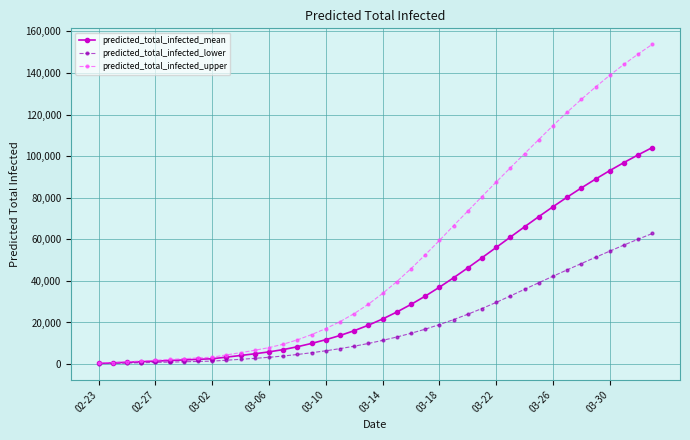

What is the highest value of the predicted_total_infected_mean series?

104133